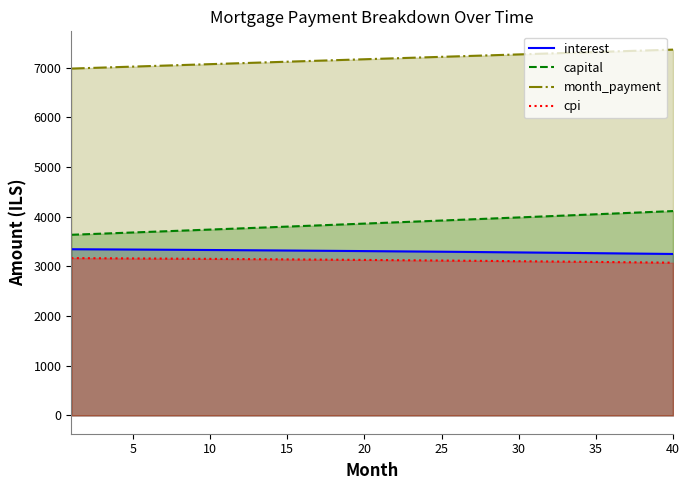

Reading left to right, list all the values displayed in this chart.

interest: 3343.9	3342.3	3340.7	3339.1	3337.4	3335.6	3333.8	3332.0	3330.1	3328.2	3326.3	3324.2	3322.2	3320.1	3317.9	3315.7	3313.5	3311.2	3308.9	3306.5	3304.0	3301.6	3299.0	3296.4	3293.8	3291.1	3288.4	3285.6	3282.8	3279.9	3277.0	3274.0	3270.9	3267.8	3264.7	3261.5	3258.3	3255.0	3251.6	3248.2
capital: 3634.7	3646.2	3657.7	3669.3	3680.9	3692.6	3704.3	3716.0	3727.8	3739.6	3751.4	3763.3	3775.2	3787.2	3799.2	3811.2	3823.3	3835.4	3847.5	3859.7	3871.9	3884.2	3896.5	3908.8	3921.2	3933.6	3946.1	3958.6	3971.1	3983.7	3996.3	4008.9	4021.6	4034.4	4047.1	4060.0	4072.8	4085.7	4098.7	4111.6
month_payment: 6978.6	6988.5	6998.4	7008.4	7018.3	7028.2	7038.1	7048.0	7057.9	7067.8	7077.7	7087.5	7097.4	7107.2	7117.1	7126.9	7136.7	7146.6	7156.4	7166.2	7176.0	7185.7	7195.5	7205.2	7215.0	7224.7	7234.5	7244.2	7253.9	7263.6	7273.2	7282.9	7292.6	7302.2	7311.8	7321.5	7331.1	7340.7	7350.3	7359.8
cpi: 3165.2	3163.7	3162.1	3160.5	3158.8	3157.2	3155.4	3153.6	3151.8	3150.0	3148.1	3146.1	3144.1	3142.1	3140.0	3137.9	3135.7	3133.5	3131.2	3128.9	3126.6	3124.2	3121.7	3119.2	3116.7	3114.1	3111.5	3108.8	3106.1	3103.3	3100.5	3097.6	3094.7	3091.7	3088.6	3085.6	3082.4	3079.3	3076.0	3072.8